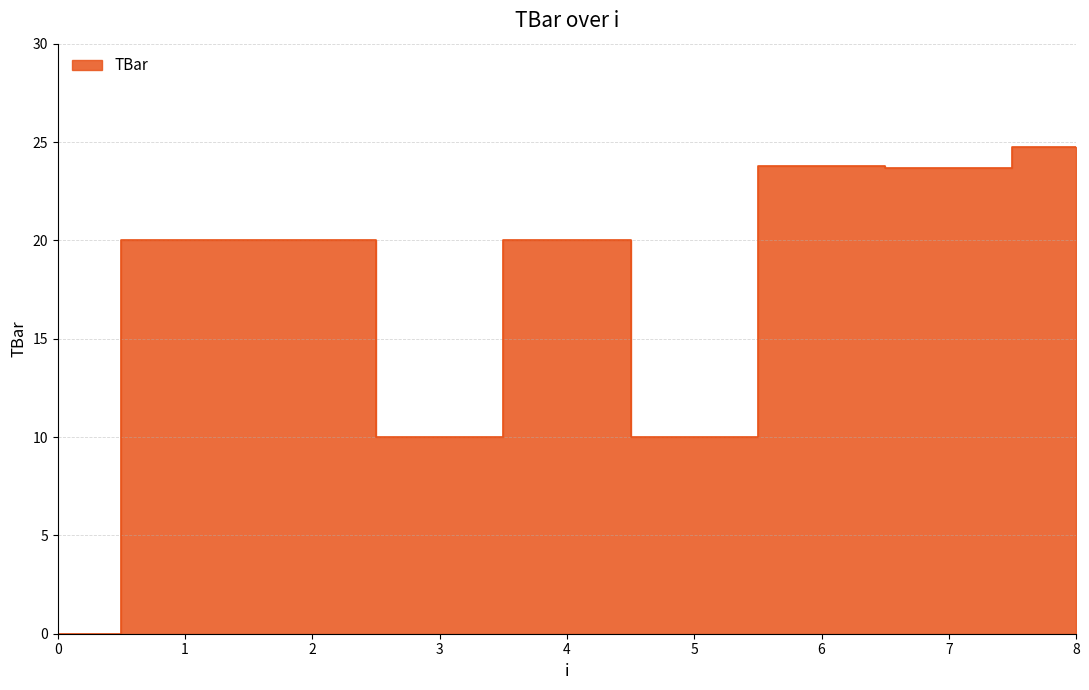

The value at 6 is 23.8. True or false?

True